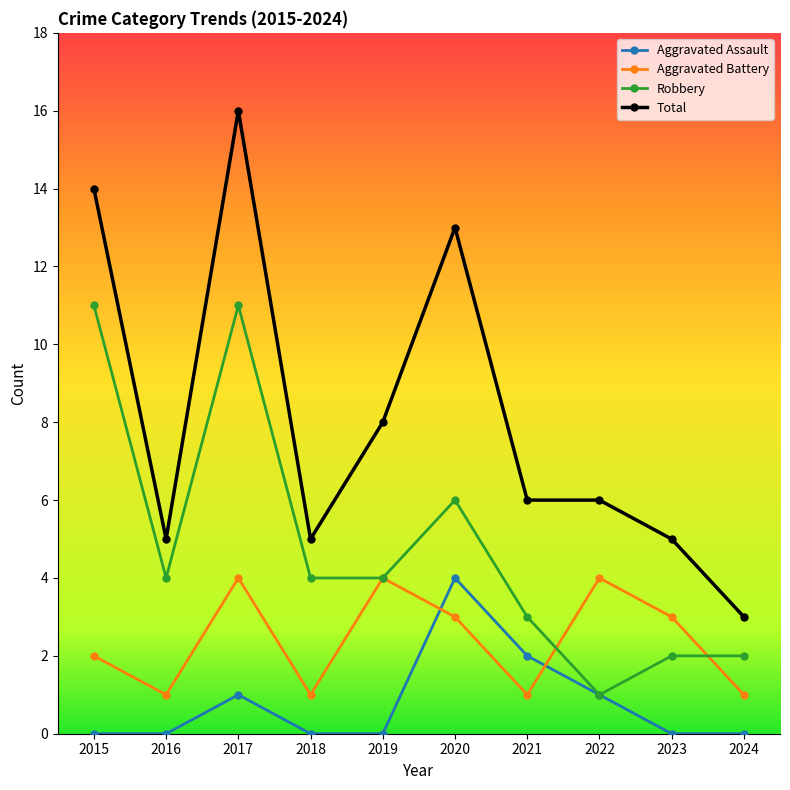

What is the total value across all series at 2019?

16